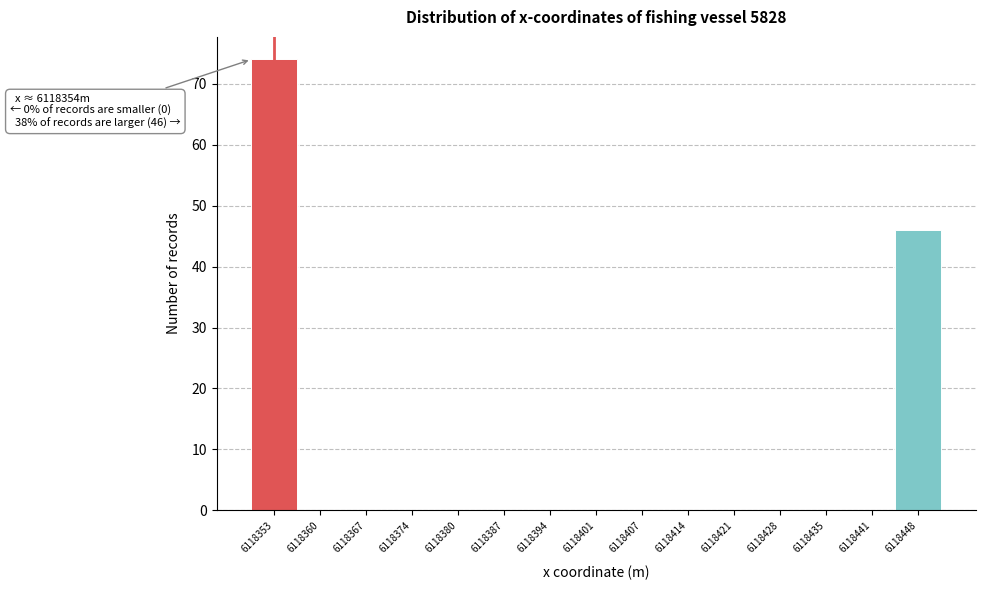

Reading left to right, what are all the values shown in this chart?

6118353=74	6118360=0	6118367=0	6118374=0	6118380=0	6118387=0	6118394=0	6118401=0	6118407=0	6118414=0	6118421=0	6118428=0	6118435=0	6118441=0	6118448=46